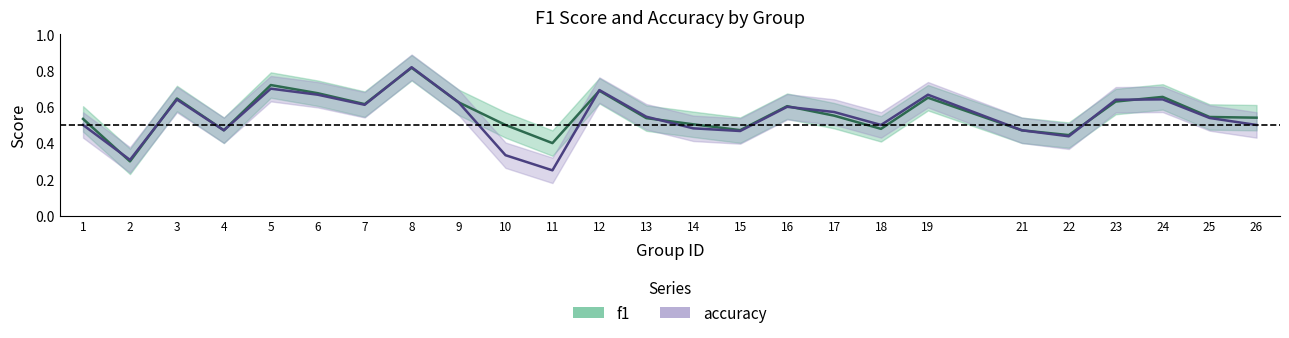

What is the sum of all accuracy values?

13.7